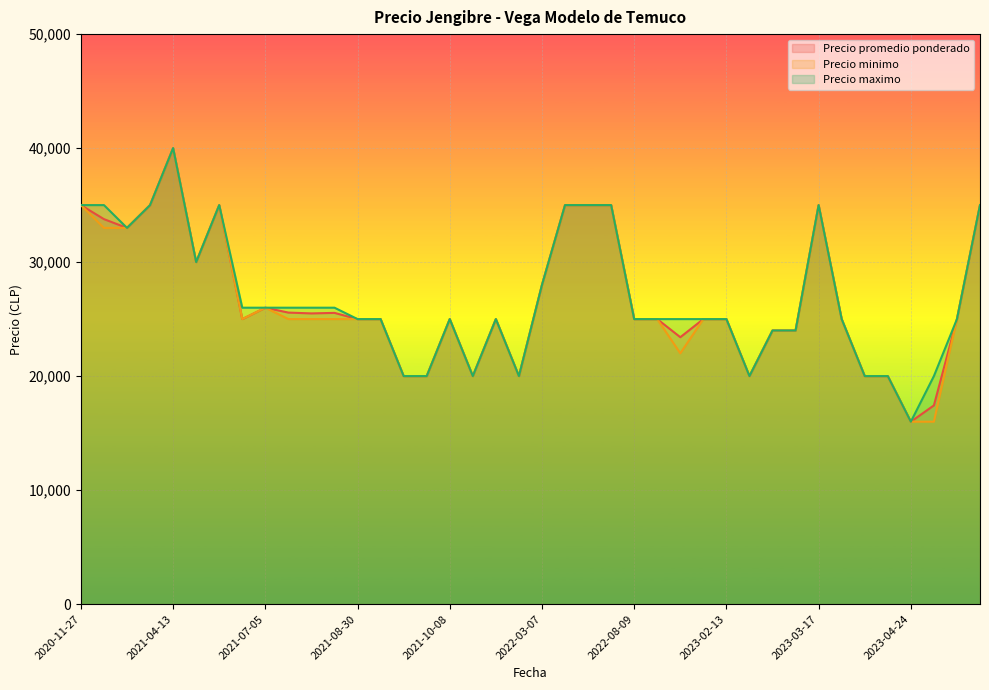

The Precio minimo series shows 56103 at 2020-11-30. True or false?

False